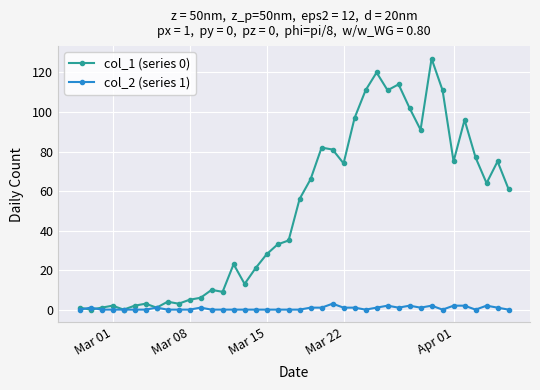

Which series has the largest total across all categories?

col_1 (series 0)